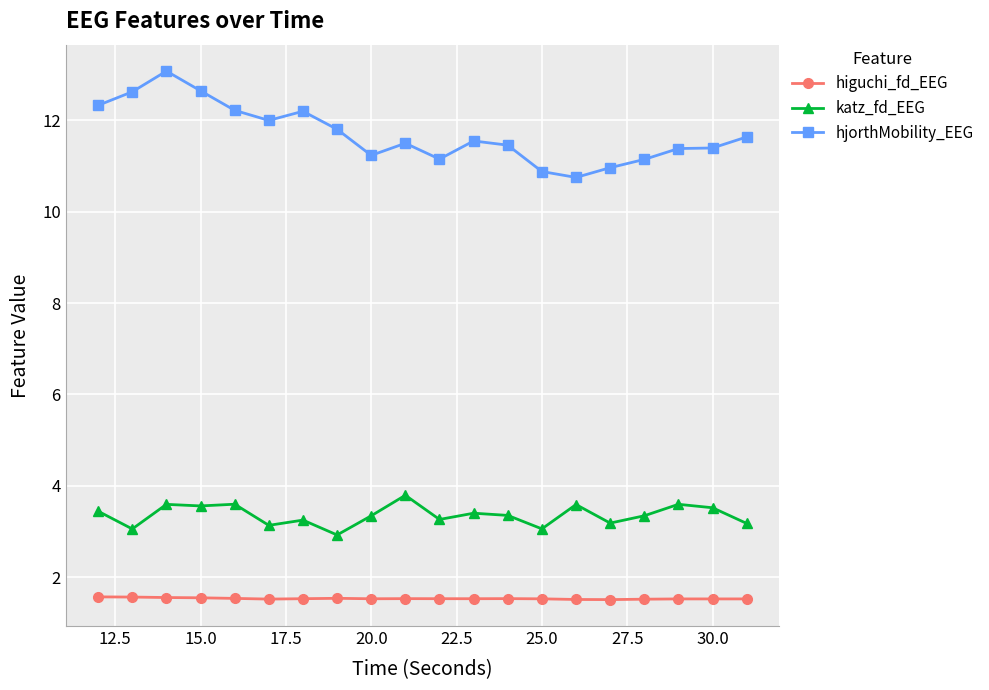

How many lines are shown in the chart?

3